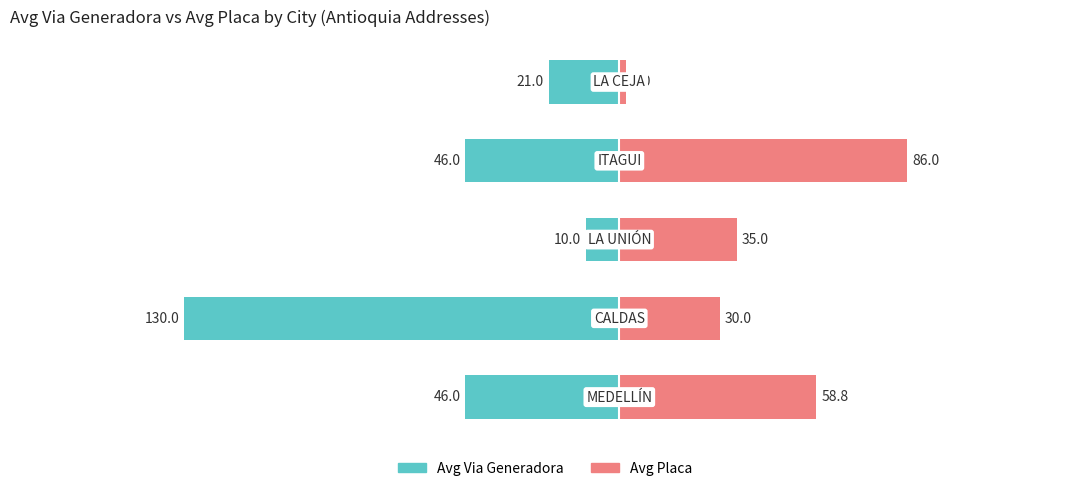

What is the difference between the second highest and minimum values in the Avg Via Generadora series?

36.0